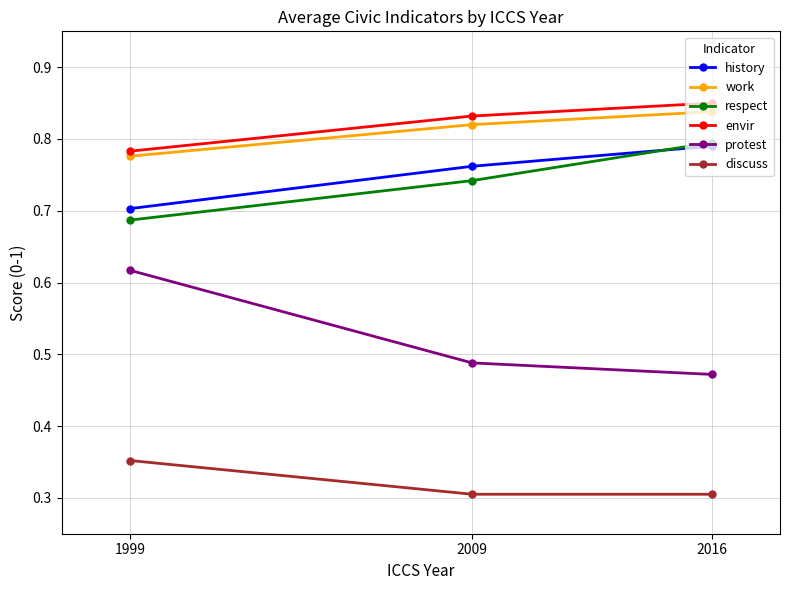

At how many categories does at least one series exceed 0?

3